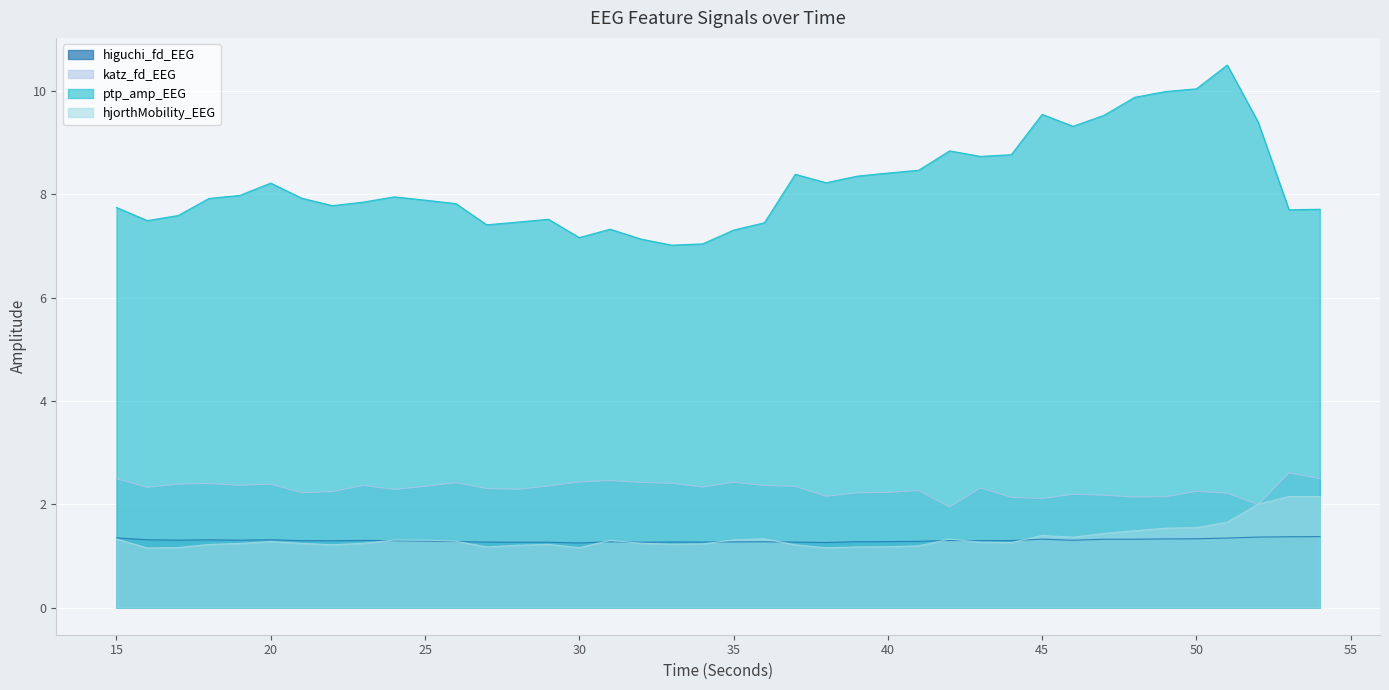

Reading left to right, list all the values displayed in this chart.

higuchi_fd_EEG: 1.3	1.3	1.3	1.3	1.3	1.3	1.3	1.3	1.3	1.3	1.3	1.3	1.3	1.3	1.3	1.3	1.3	1.3	1.3	1.3	1.3	1.3	1.3	1.3	1.3	1.3	1.3	1.3	1.3	1.3	1.3	1.3	1.3	1.3	1.3	1.3	1.3	1.4	1.4	1.4
katz_fd_EEG: 2.5	2.3	2.4	2.4	2.4	2.4	2.2	2.2	2.4	2.3	2.3	2.4	2.3	2.3	2.4	2.4	2.5	2.4	2.4	2.3	2.4	2.4	2.3	2.2	2.2	2.2	2.3	1.9	2.3	2.1	2.1	2.2	2.2	2.1	2.1	2.2	2.2	2.0	2.6	2.5
ptp_amp_EEG: 7.7	7.5	7.6	7.9	8.0	8.2	7.9	7.8	7.8	8.0	7.9	7.8	7.4	7.5	7.5	7.2	7.3	7.1	7.0	7.0	7.3	7.5	8.4	8.2	8.4	8.4	8.5	8.8	8.7	8.8	9.5	9.3	9.5	9.9	10.0	10.0	10.5	9.4	7.7	7.7
hjorthMobility_EEG: 1.3	1.2	1.2	1.2	1.2	1.3	1.2	1.2	1.2	1.3	1.3	1.3	1.2	1.2	1.2	1.2	1.3	1.2	1.2	1.2	1.3	1.3	1.2	1.2	1.2	1.2	1.2	1.3	1.3	1.3	1.4	1.4	1.4	1.5	1.5	1.5	1.7	2.0	2.2	2.1